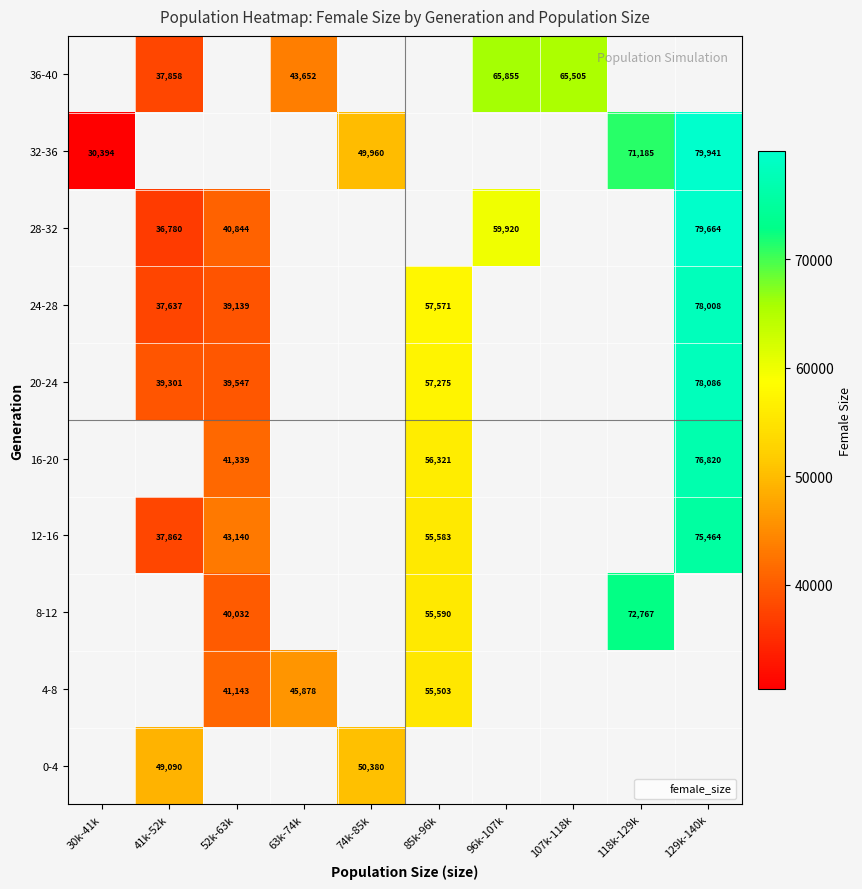

How many data points in 16-20 are less than 56321?

1